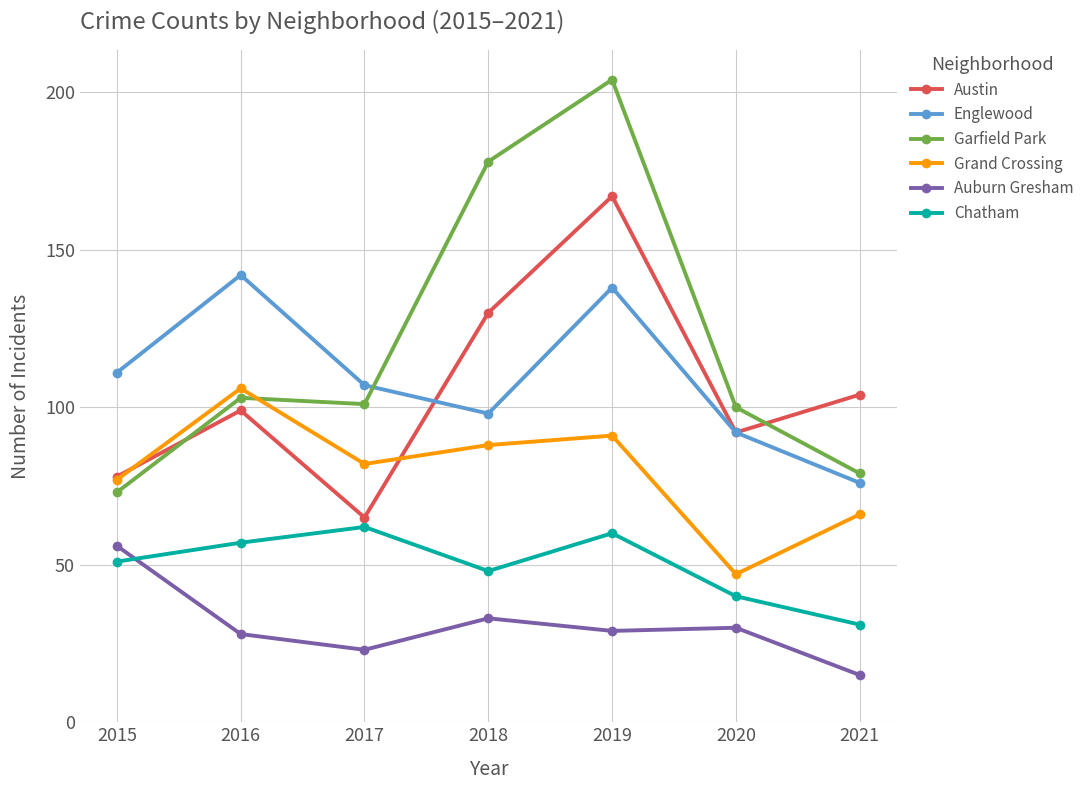

Rank the series by their maximum value, from lowest to highest.

Auburn Gresham, Chatham, Grand Crossing, Englewood, Austin, Garfield Park